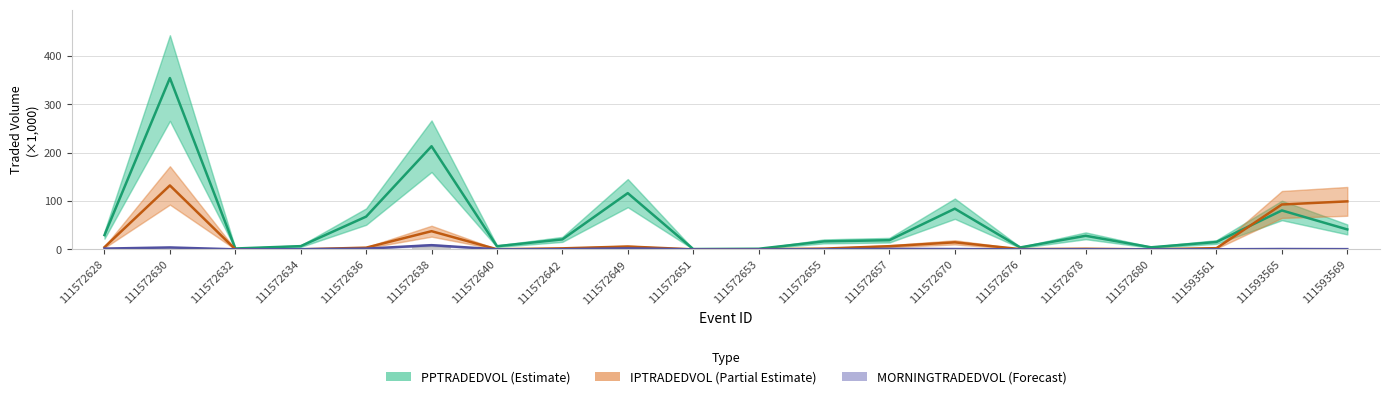

How many groups of bars are there?

20